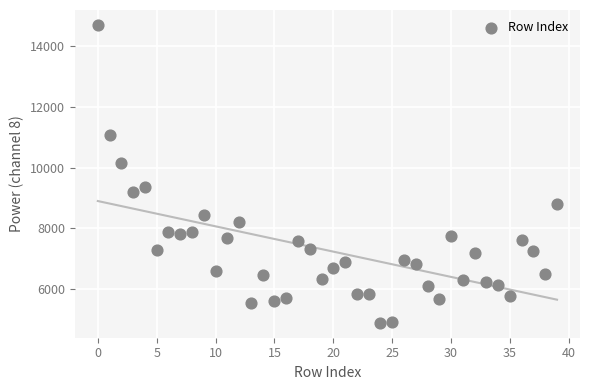

What is the range of Y values (max minus min)?

9813.2